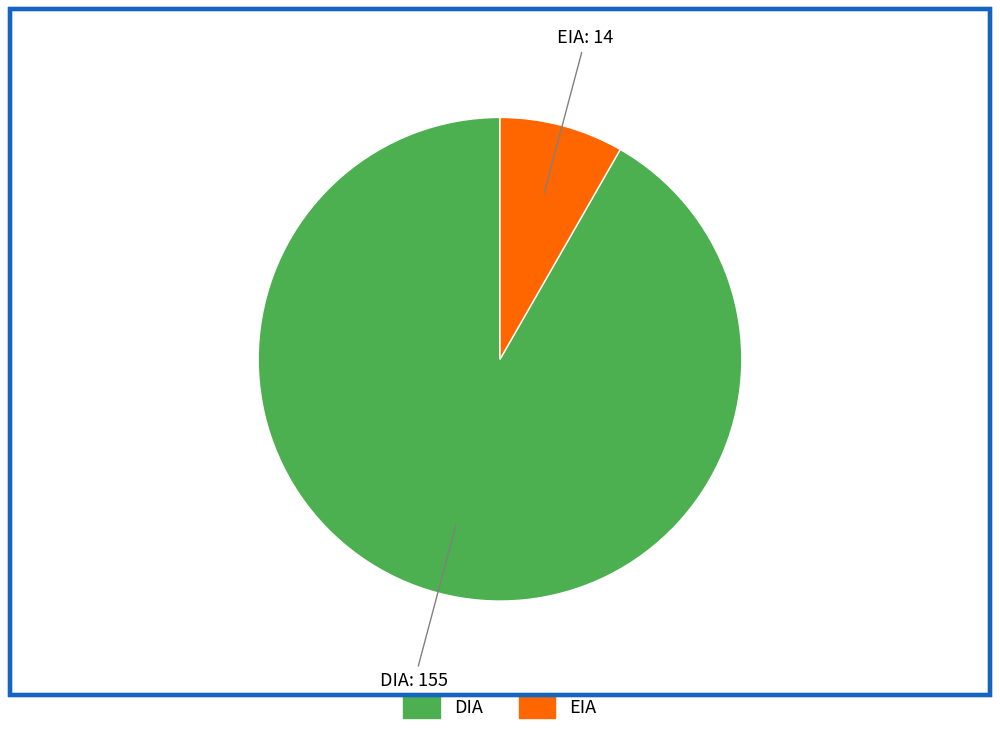

The DIA slice represents 99% of the pie. True or false?

False